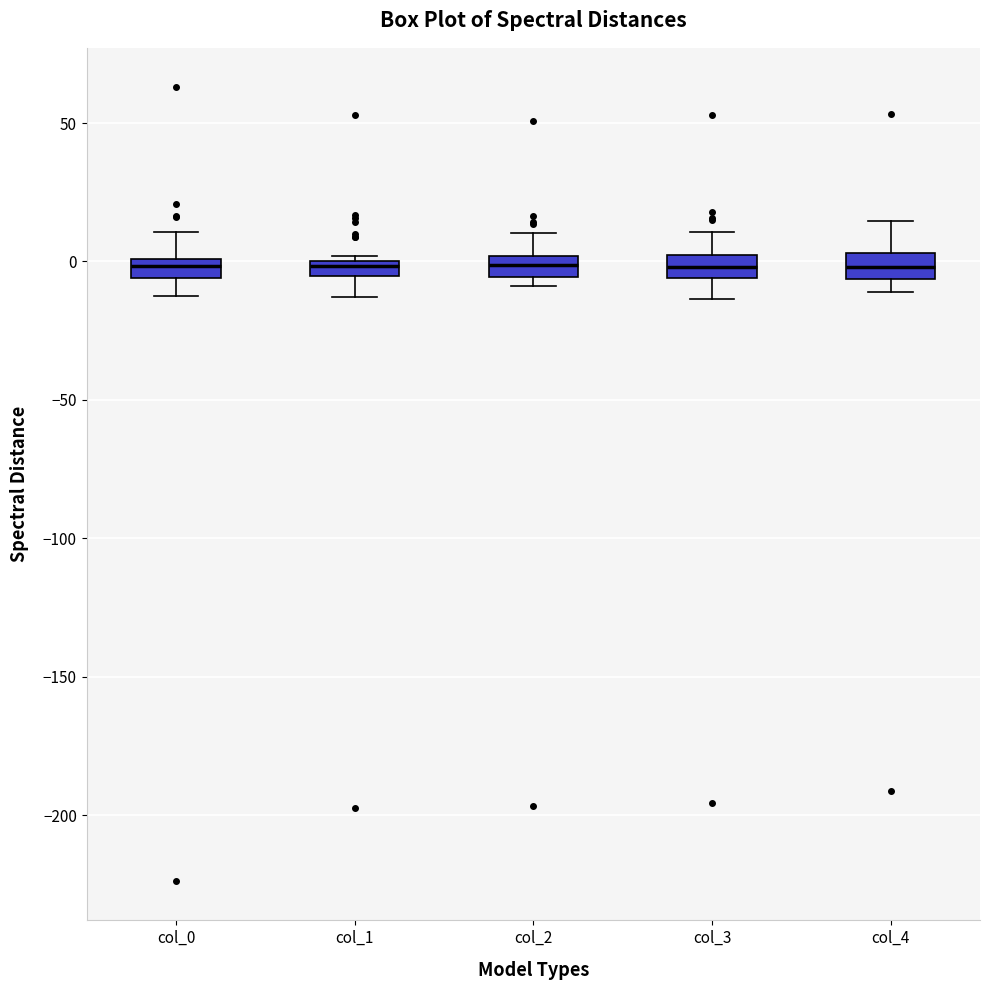

Where does the upper whisker of the box for col_3 end on the y-axis? The values are not printed on the chart, so give them approximately, as read against the axis.

10